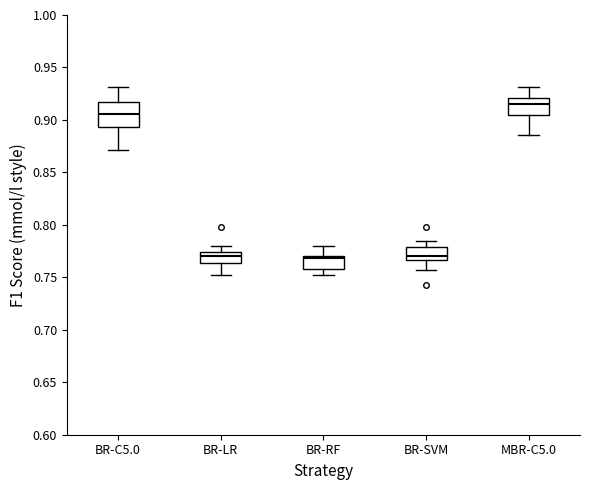

Reading left to right, read every box against the y-axis: the position of its median line, the range the box covers, and the ends of its whiskers. The values are not printed on the chart, so give them approximately, as read against the axis.

BR-C5.0: median 0.905, box 0.895 to 0.915, whiskers 0.870 to 0.930
BR-LR: median 0.770, box 0.765 to 0.775, whiskers 0.750 to 0.780
BR-RF: median 0.770 (just below the box's upper edge), box 0.760 to 0.770, whiskers 0.750 to 0.780
BR-SVM: median 0.770, box 0.765 to 0.780, whiskers 0.755 to 0.785
MBR-C5.0: median 0.915, box 0.905 to 0.920, whiskers 0.885 to 0.930